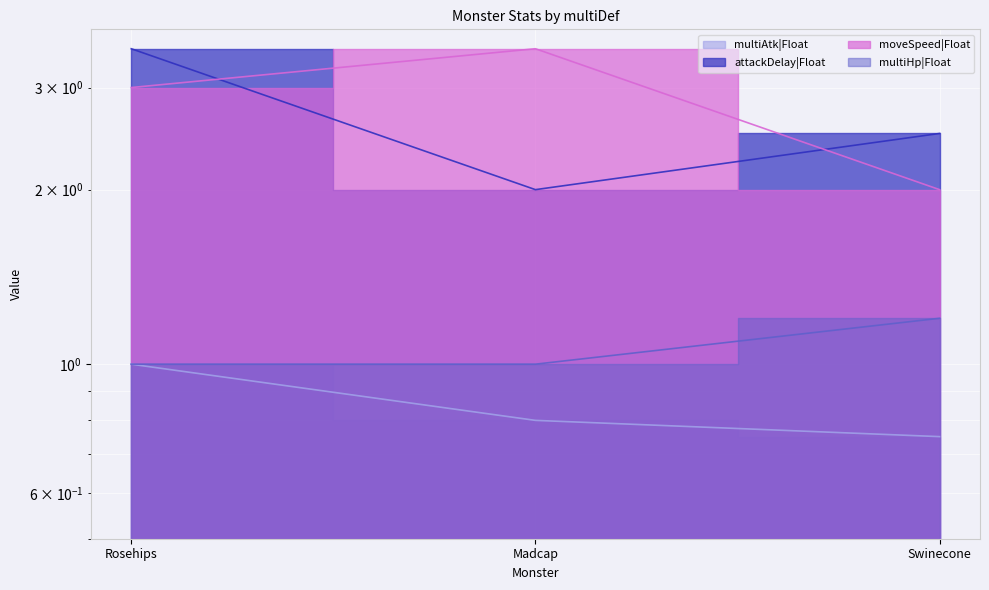

What is the label of the 2nd point from the left?

Madcap